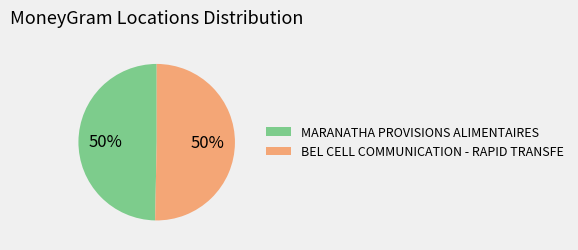

Do MARANATHA PROVISIONS ALIMENTAIRES and BEL CELL COMMUNICATION - RAPID TRANSFE together represent more than half of the pie?

Yes